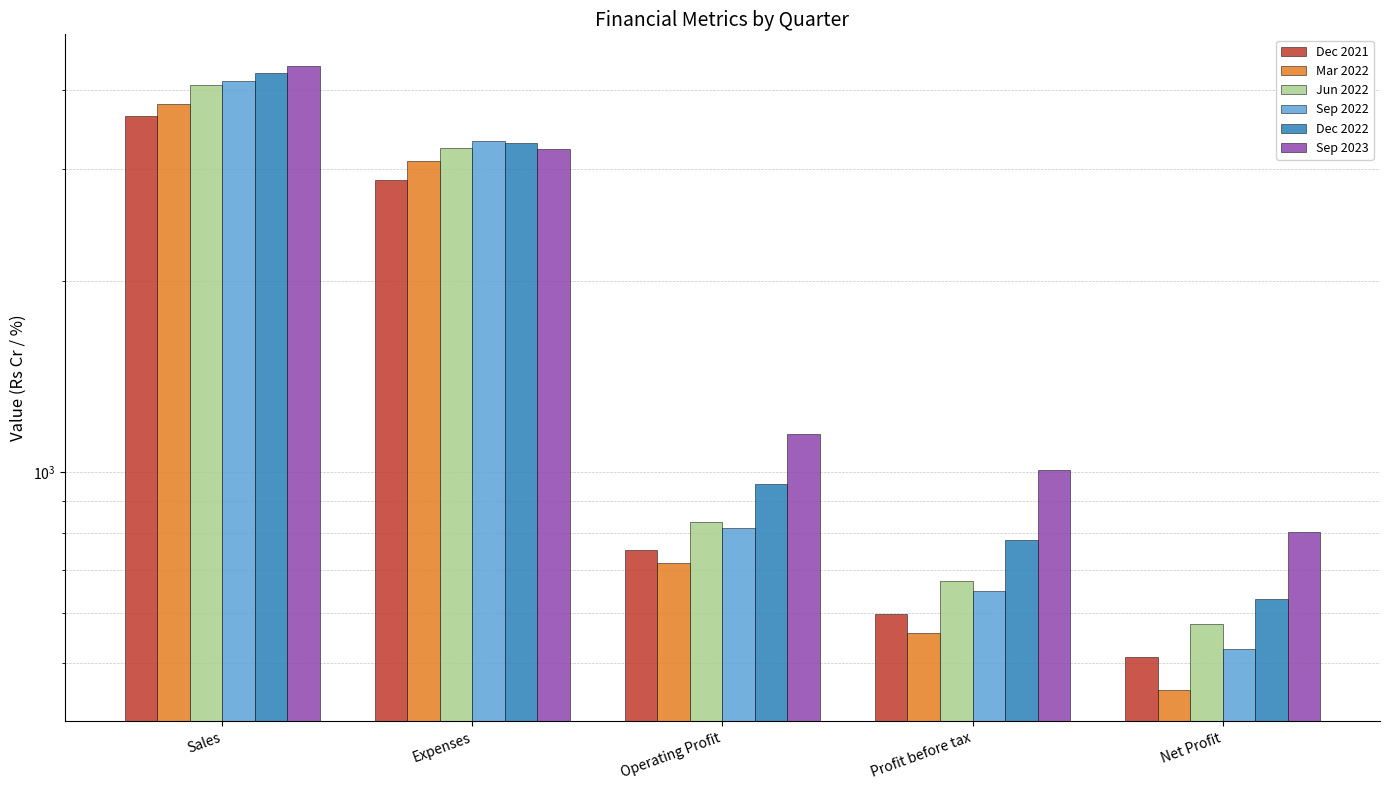

Is the value of Mar 2022 at Operating Profit greater than the value of Sep 2022 at Expenses?

No